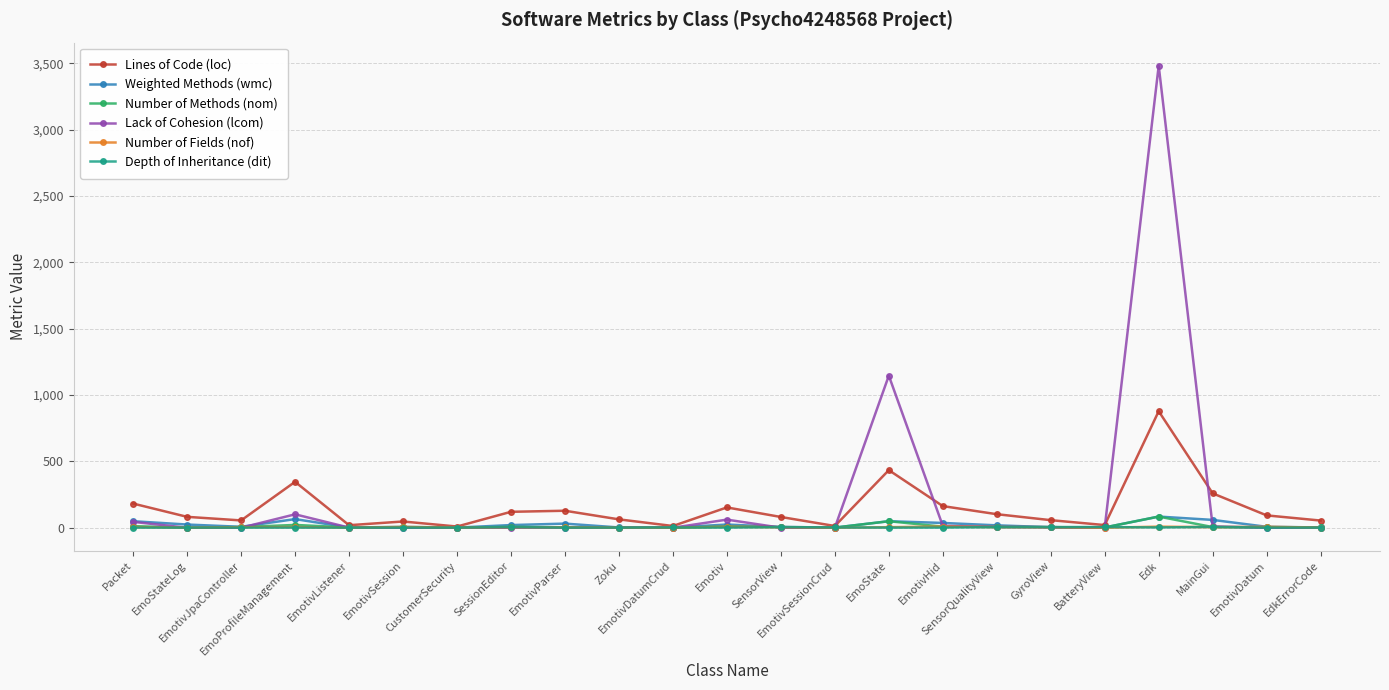

What are all the series names shown in the legend?

Lines of Code (loc), Weighted Methods (wmc), Number of Methods (nom), Lack of Cohesion (lcom), Number of Fields (nof), Depth of Inheritance (dit)